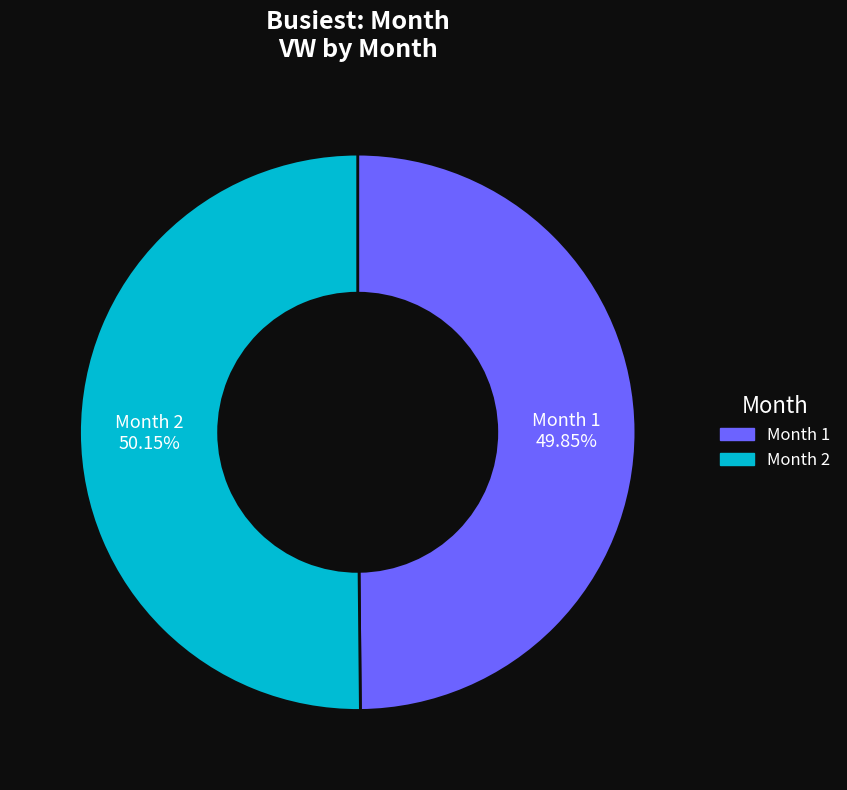

Is there a majority slice in this chart?

Yes